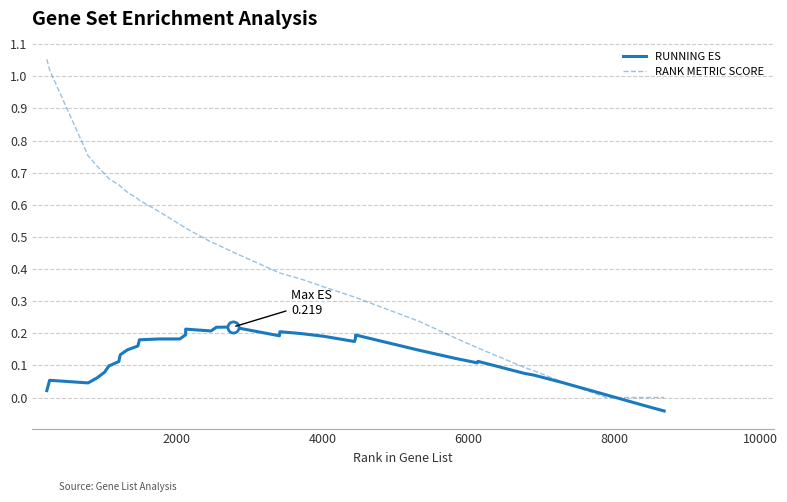

How many distinct data groups are displayed?

2